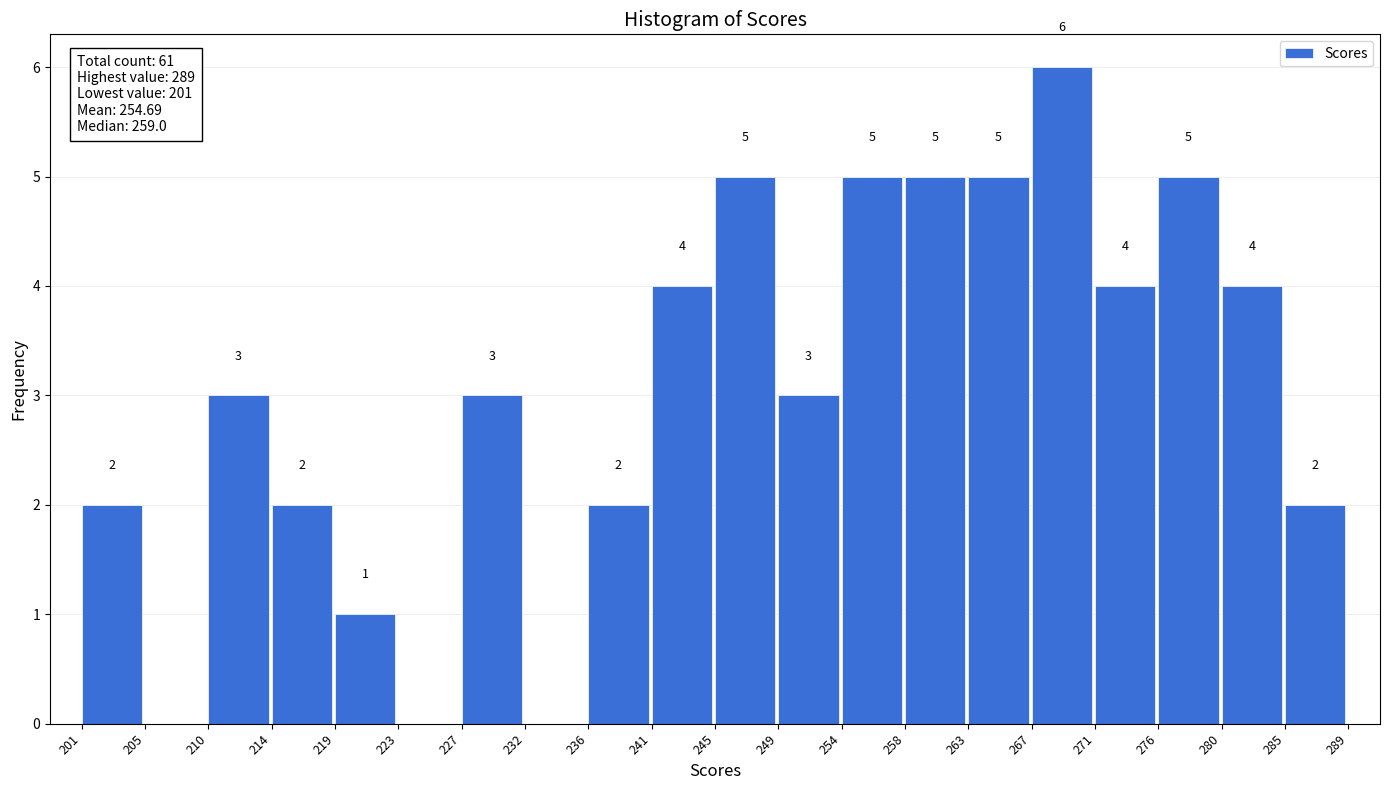

Over which range of the x-axis is the bar tallest?

267 to 271